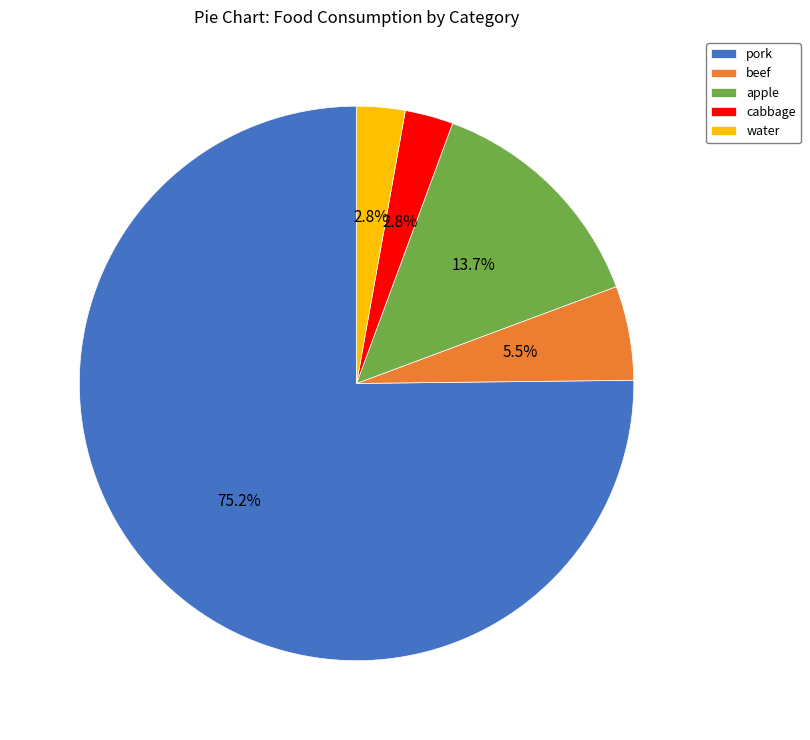

What percentage is the cabbage slice, to the nearest percent?

3%